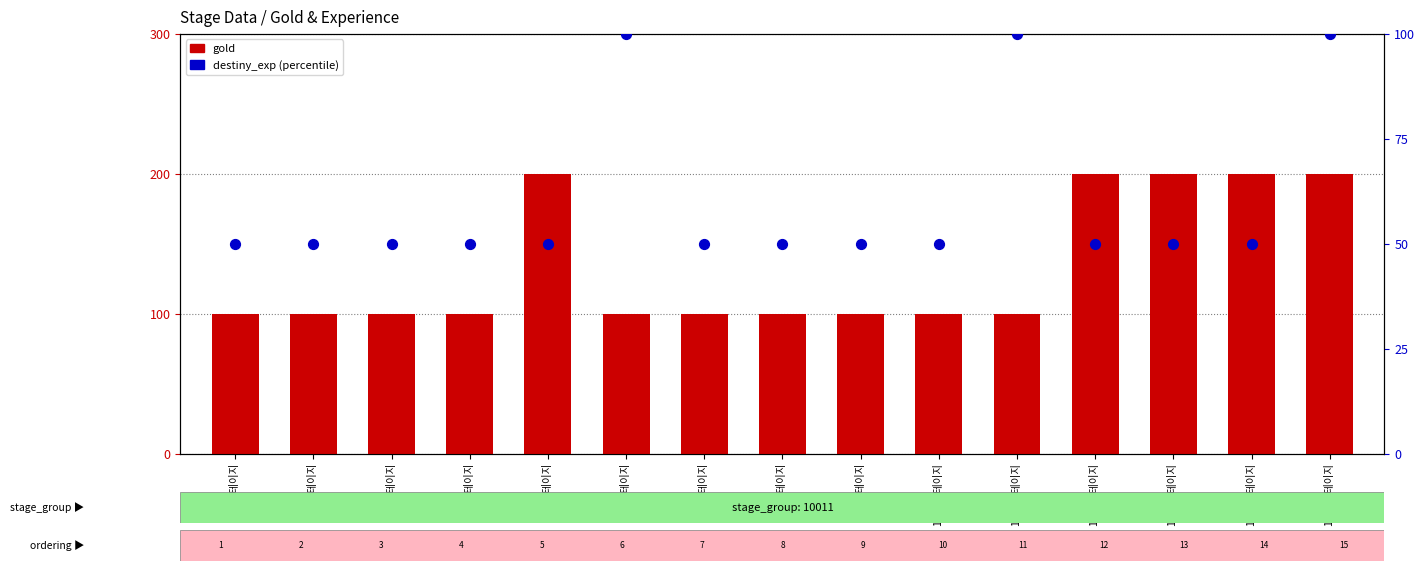

Which series has the largest Y range (max minus min)?

gold